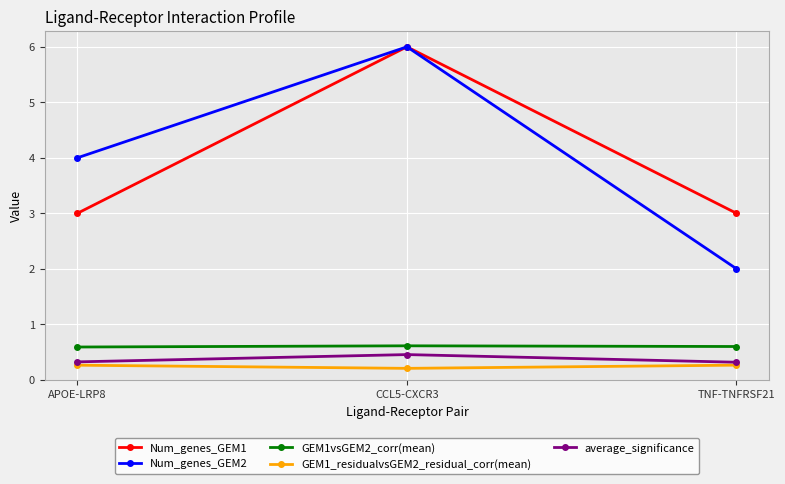

Reading left to right, list all the values displayed in this chart.

Num_genes_GEM1: APOE-LRP8=3.0	CCL5-CXCR3=6.0	TNF-TNFRSF21=3.0
Num_genes_GEM2: APOE-LRP8=4.0	CCL5-CXCR3=6.0	TNF-TNFRSF21=2.0
GEM1vsGEM2_corr(mean): APOE-LRP8=0.6	CCL5-CXCR3=0.6	TNF-TNFRSF21=0.6
GEM1_residualvsGEM2_residual_corr(mean): APOE-LRP8=0.3	CCL5-CXCR3=0.2	TNF-TNFRSF21=0.3
average_significance: APOE-LRP8=0.3	CCL5-CXCR3=0.5	TNF-TNFRSF21=0.3